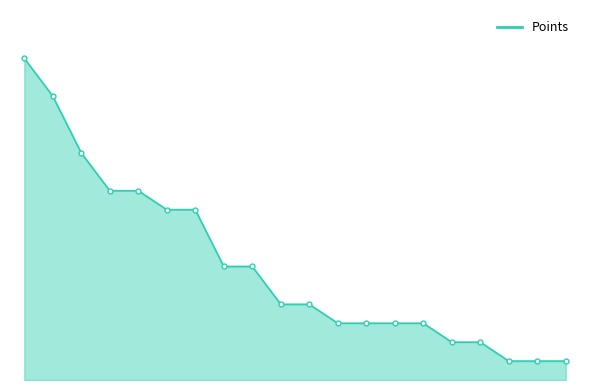

Does the chart have visible grid lines?

No